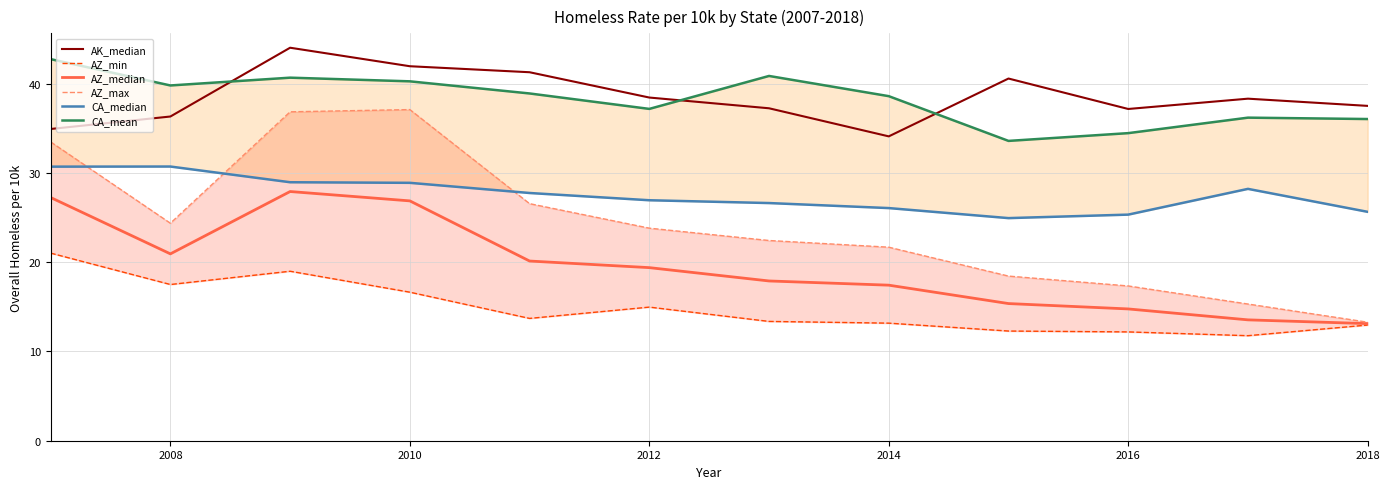

Is it true that AZ_median equals 41.1 at 2010?

False